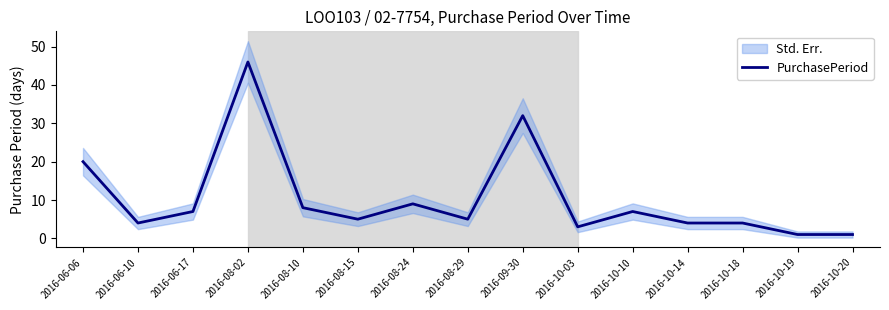

Reading left to right, transcribe all the data shown in this chart.

20	4	7	46	8	5	9	5	32	3	7	4	4	1	1